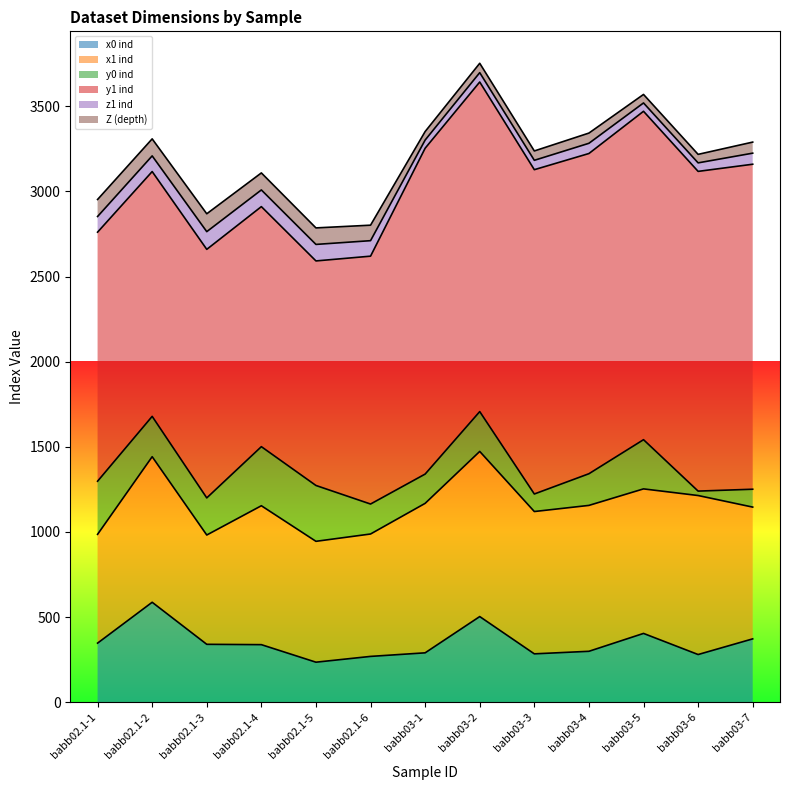

List the series in order of their peak value, highest first.

y1 ind, x1 ind, x0 ind, y0 ind, Z (depth), z1 ind